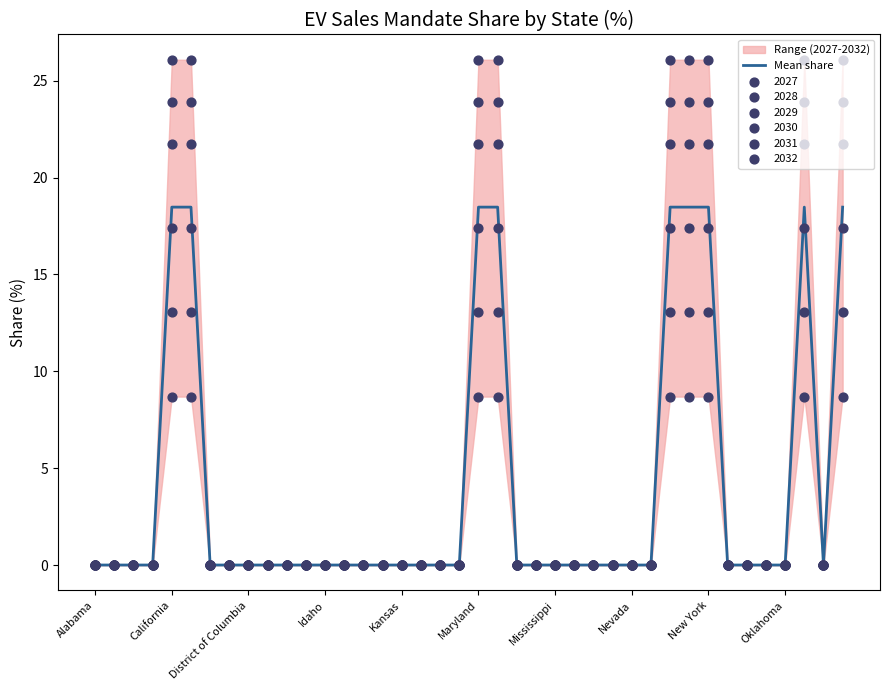

What is the change in value from 20 to 29?

-18.5